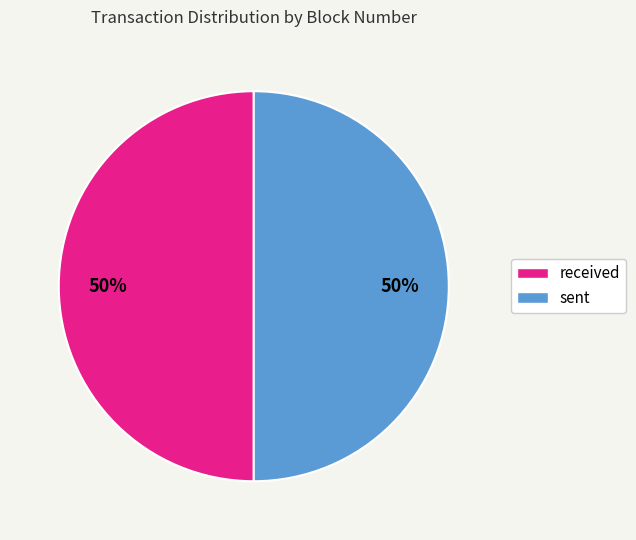

What percentage is the received slice, to the nearest percent?

50%